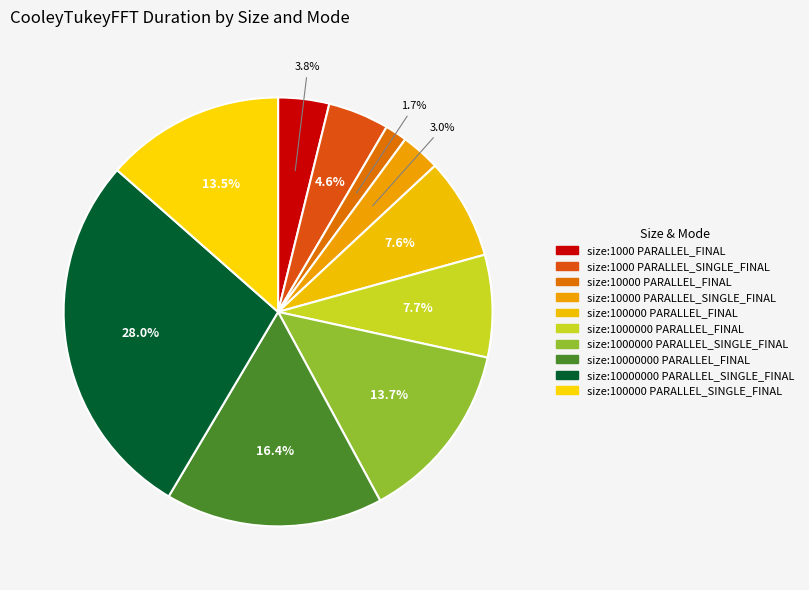

To the nearest percent, what is the combined percentage of size:10000000 PARALLEL_FINAL and size:1000000 PARALLEL_FINAL?

24%